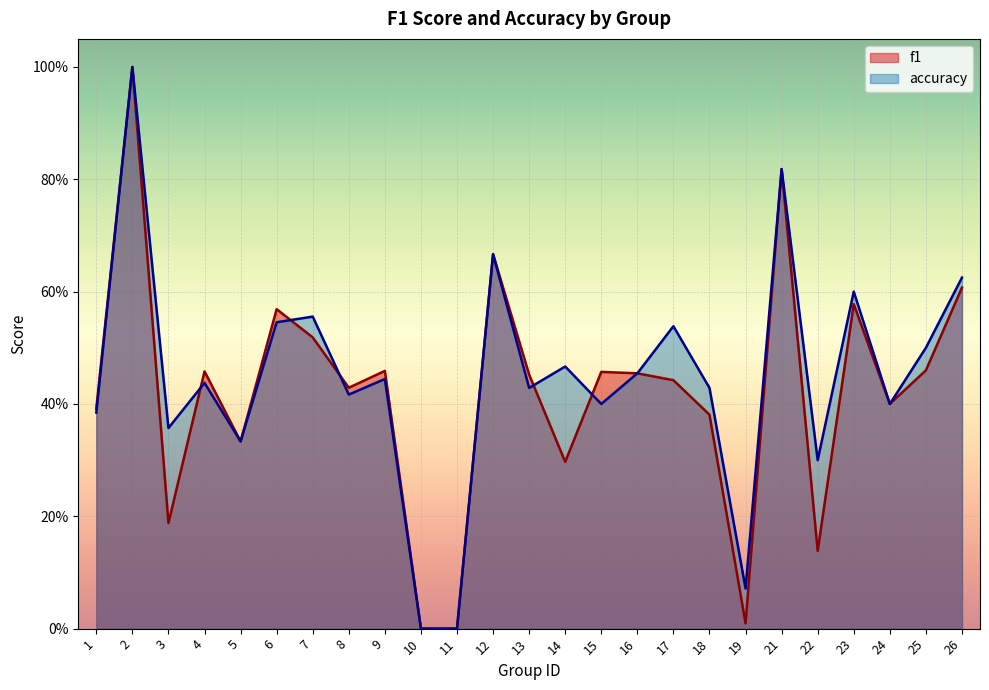

At which label does accuracy reach its minimum?

10